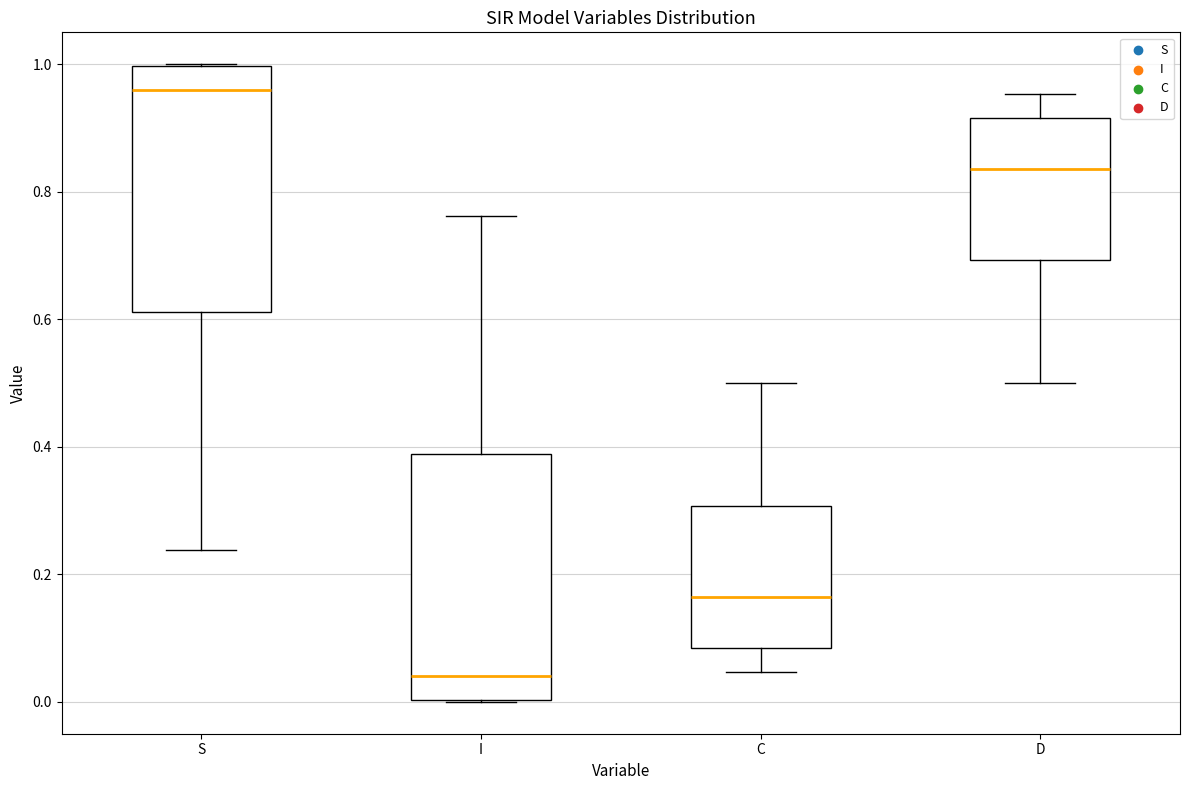

Which box's median line is the highest?

S